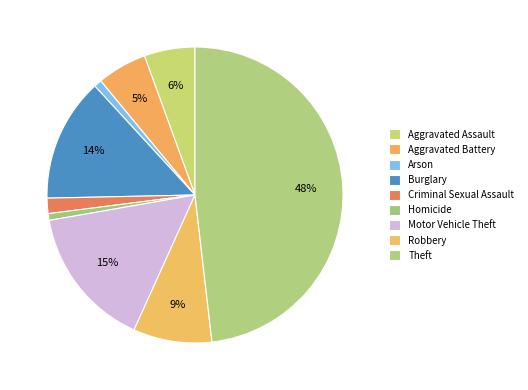

Which category has the smallest portion of the pie?

Homicide